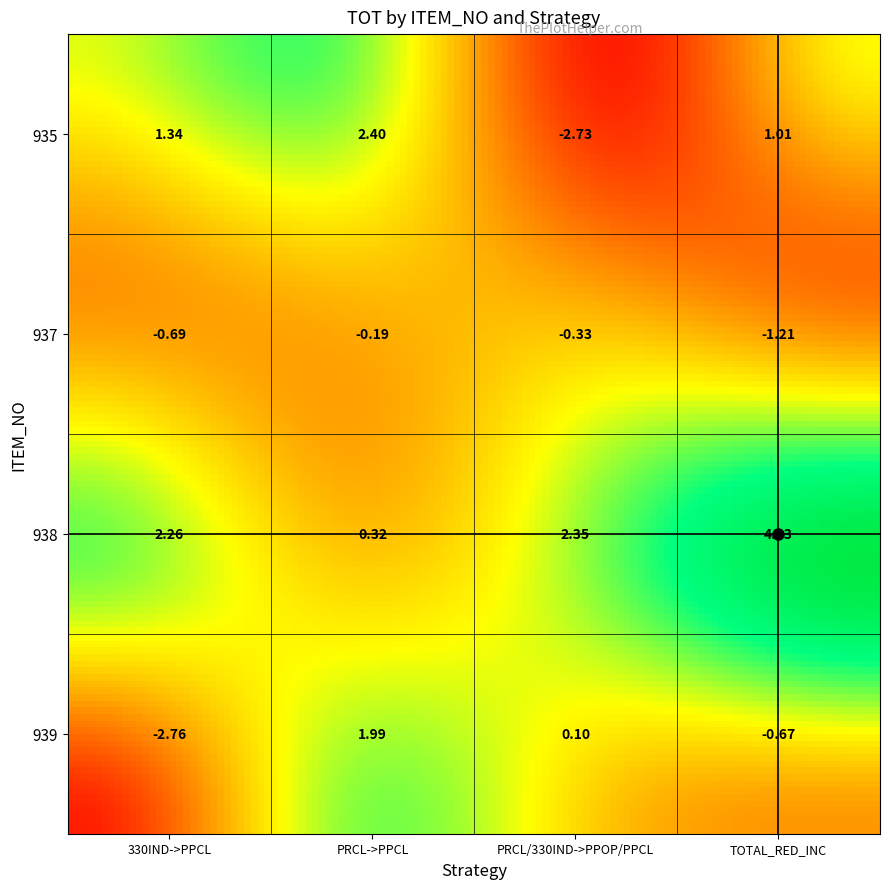

Which series changed the most between 330IND->PPCL and PRCL/330IND->PPOP/PPCL?

935